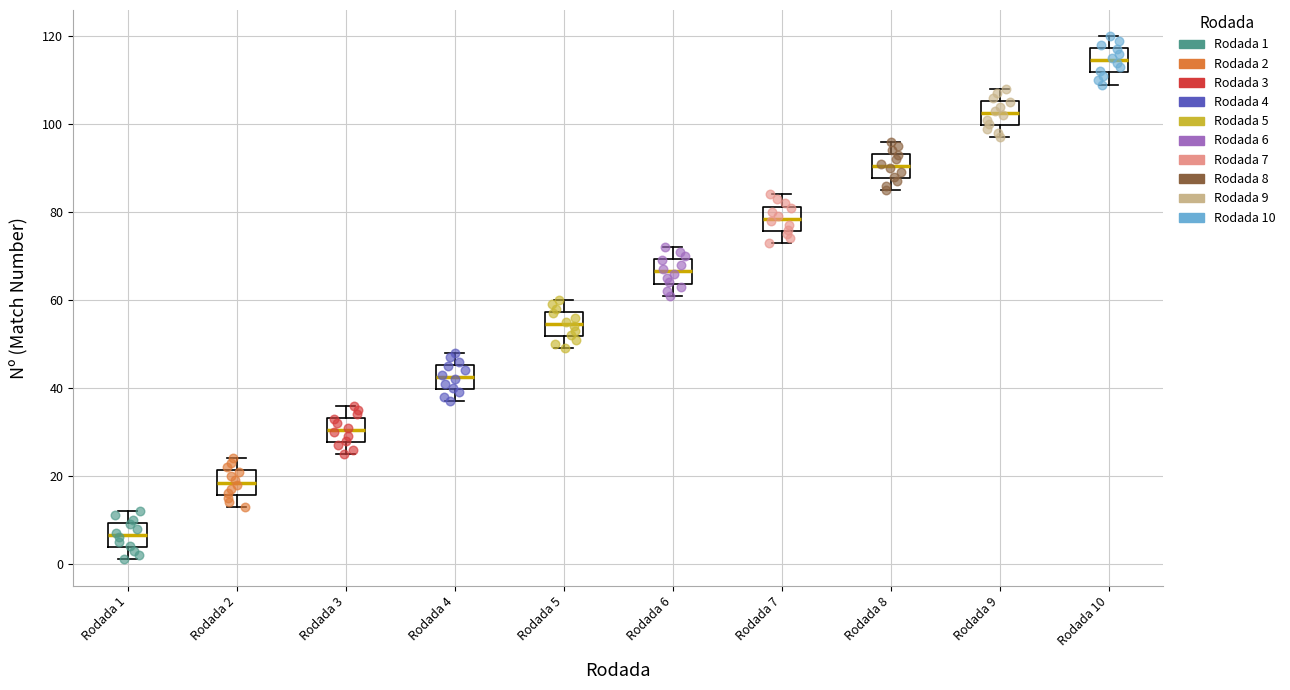

Reading left to right, read every box against the y-axis: the position of its median line, the range the box covers, and the ends of its whiskers. The values are not printed on the chart, so give them approximately, as read against the axis.

Rodada 1: median 6, box 4 to 10, whiskers 2 to 12
Rodada 2: median 18, box 16 to 22, whiskers 14 to 24
Rodada 3: median 30, box 28 to 34, whiskers 26 to 36
Rodada 4: median 42, box 40 to 46, whiskers 38 to 48
Rodada 5: median 54, box 52 to 58, whiskers 50 to 60
Rodada 6: median 66, box 64 to 70, whiskers 62 to 72
Rodada 7: median 78, box 76 to 82, whiskers 74 to 84
Rodada 8: median 90, box 88 to 94, whiskers 86 to 96
Rodada 9: median 102, box 100 to 106, whiskers 98 to 108
Rodada 10: median 114, box 112 to 118, whiskers 110 to 120